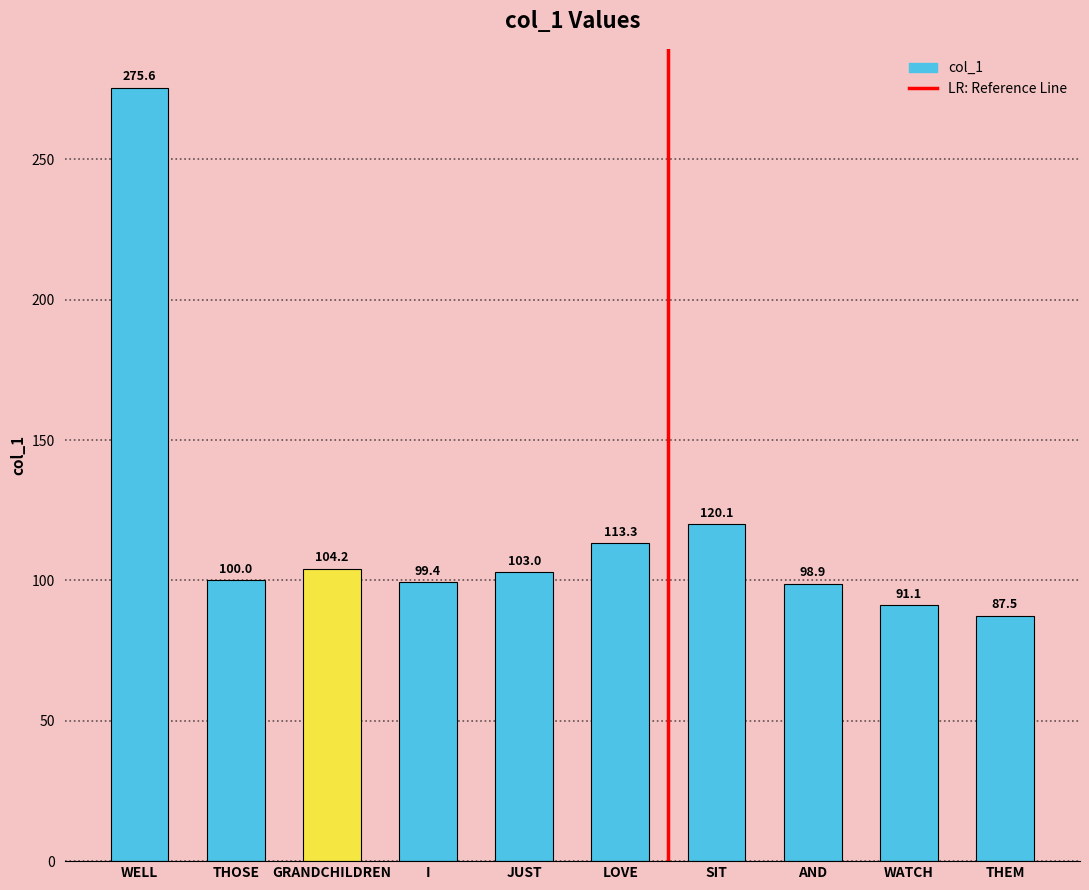

How many data points does each series have?

10